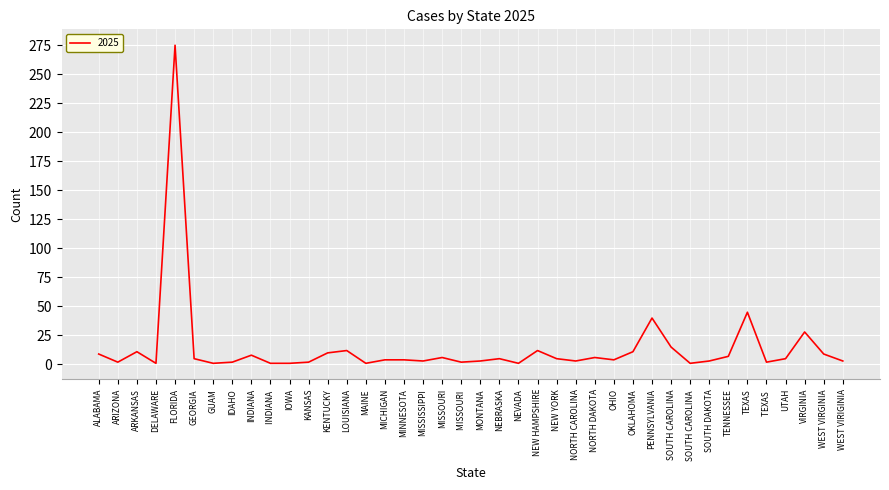

What is the average value?

14